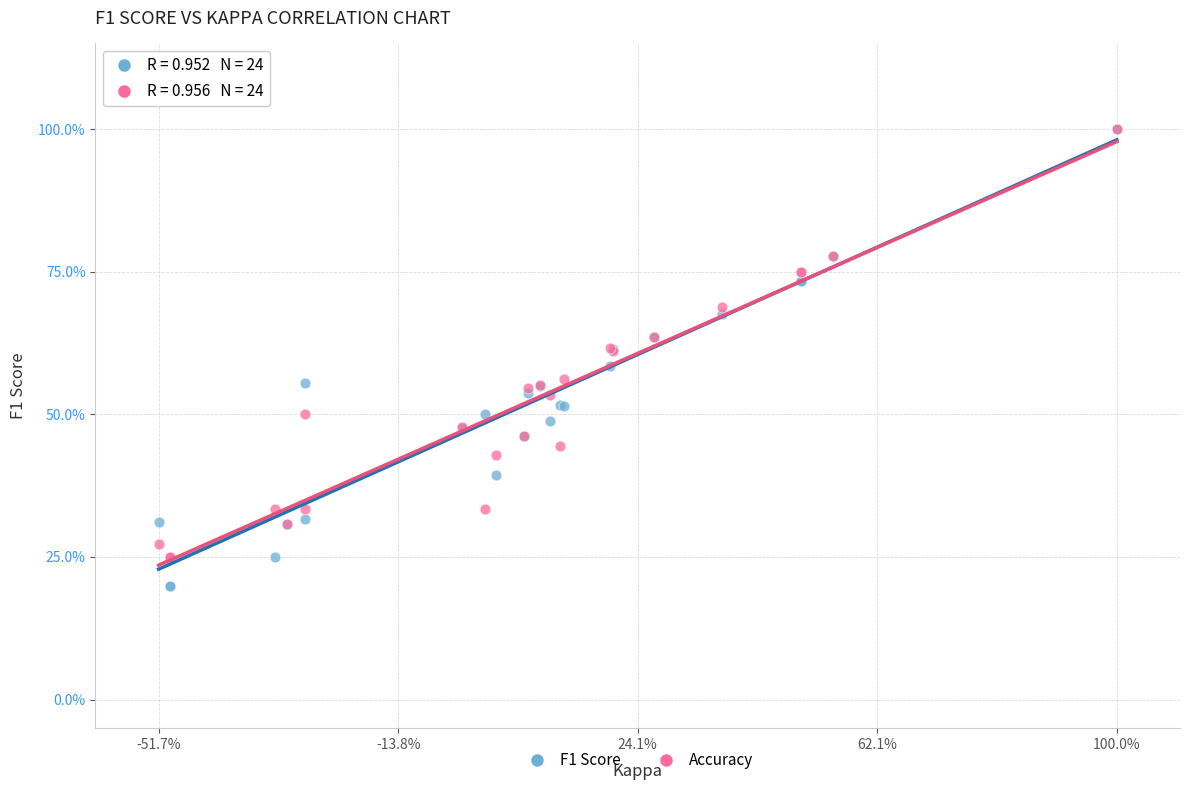

What are all the series names shown in the legend?

F1 Score, Accuracy